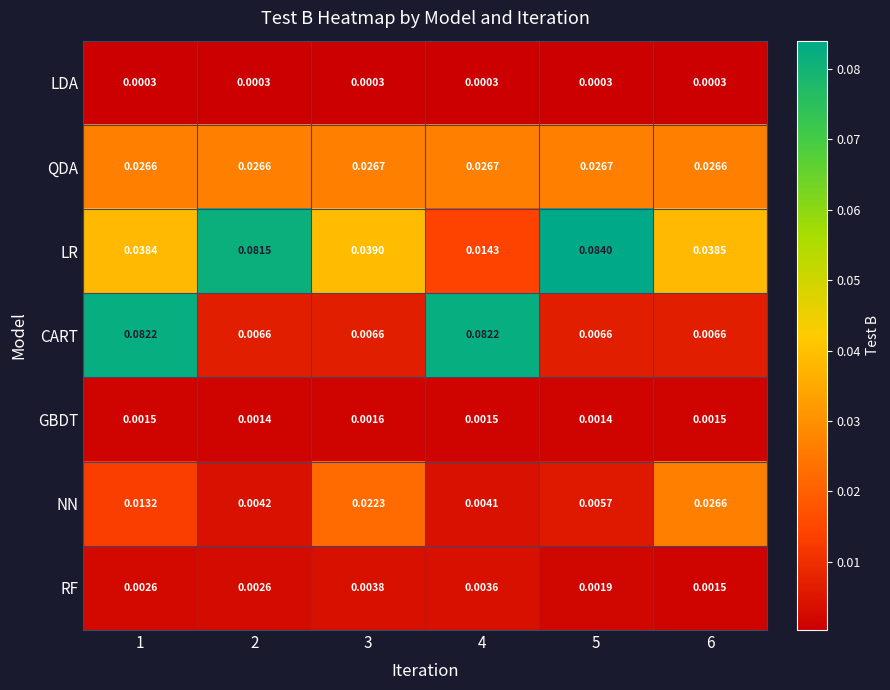

At which category is the sum across all series the highest?

1